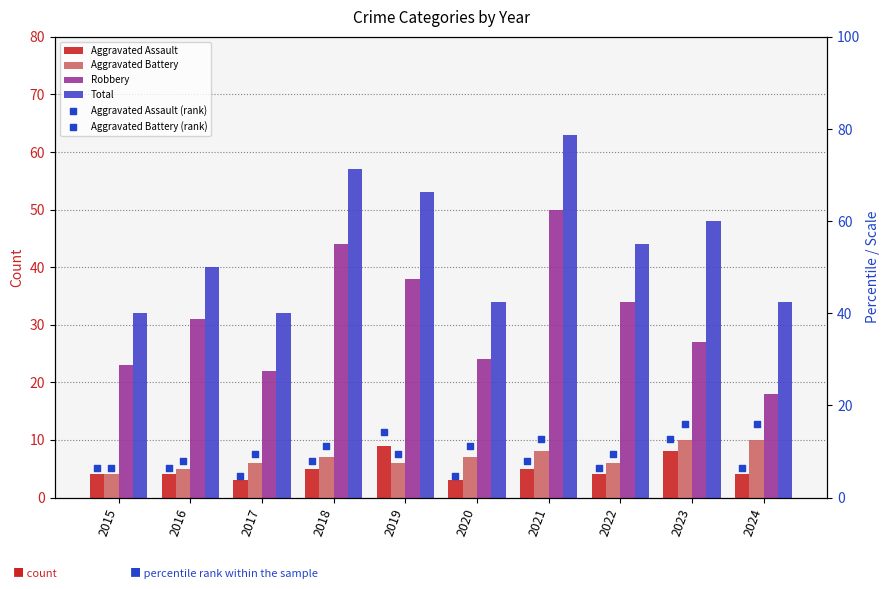

Which series has the largest total across all categories?

Total